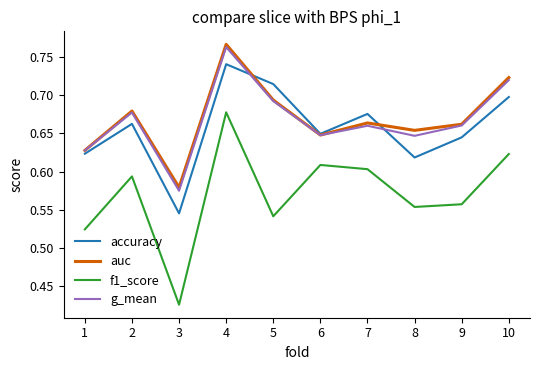

At which label does g_mean reach its minimum?

3